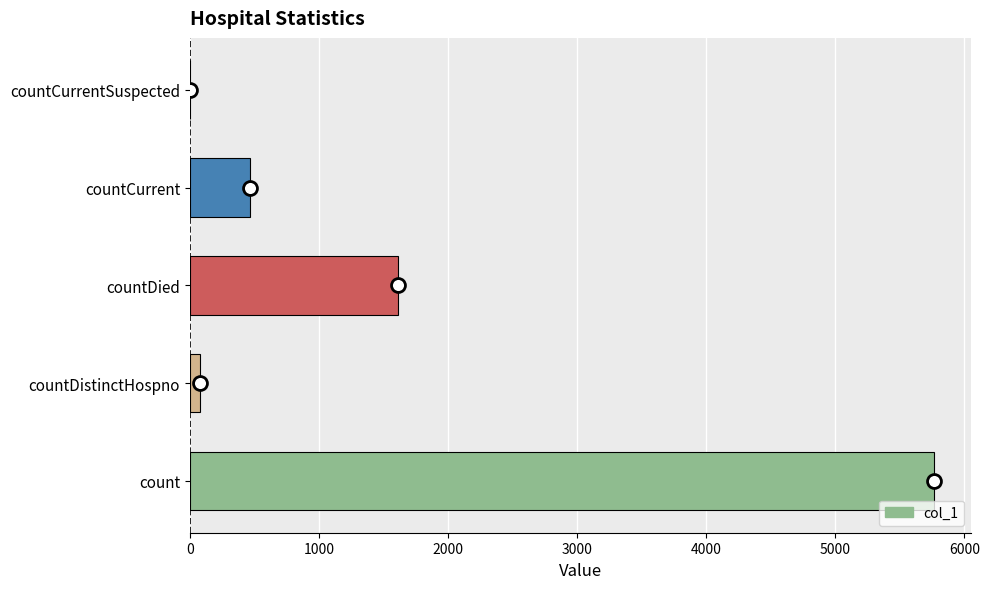

Count the number of data series in this chart.

1